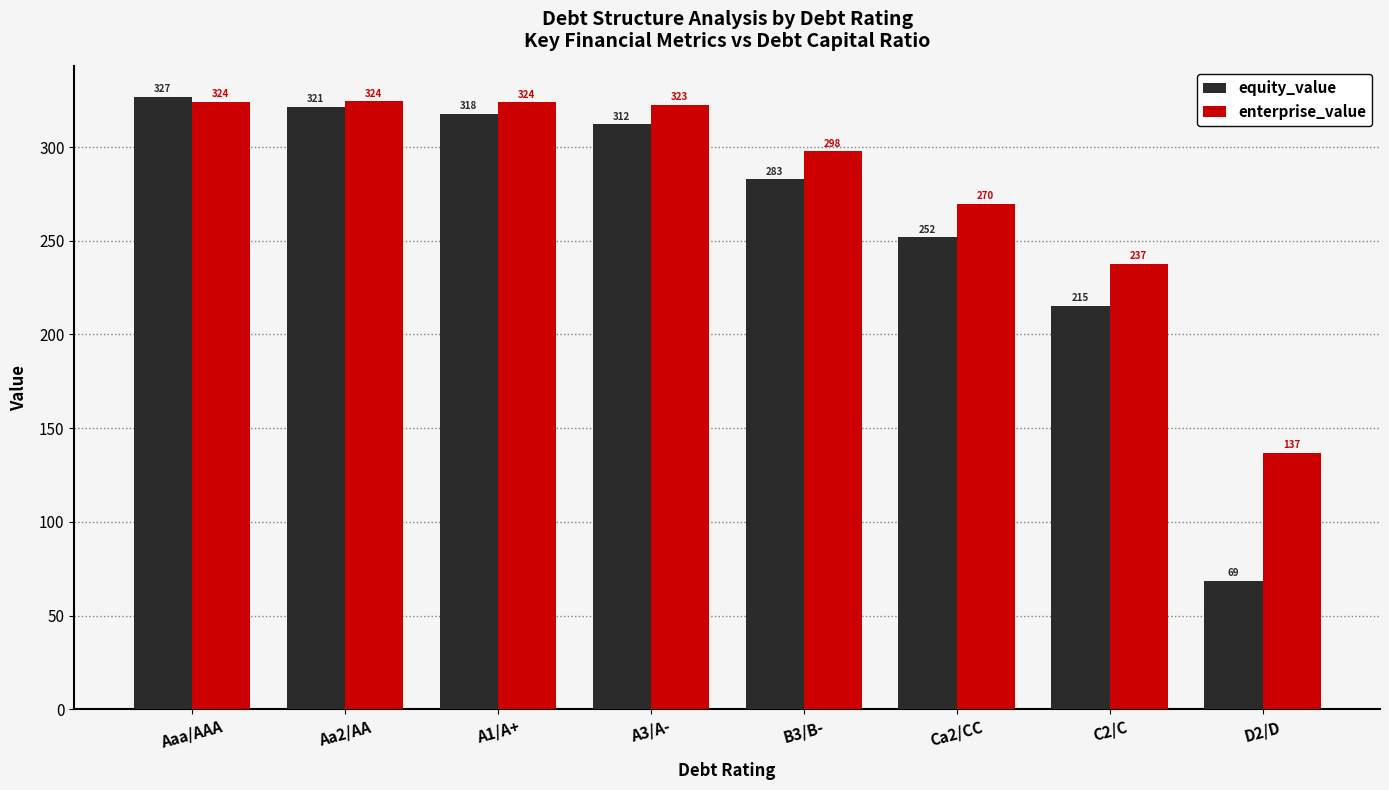

The enterprise_value series shows 461.4 at B3/B-. True or false?

False